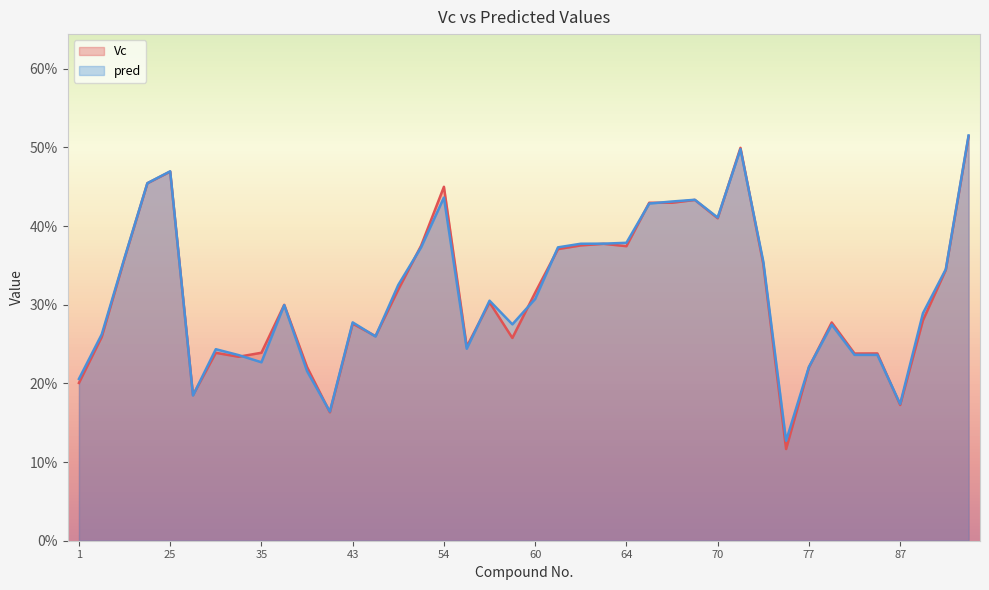

List the series in order of their overall mean, lowest first.

Vc, pred